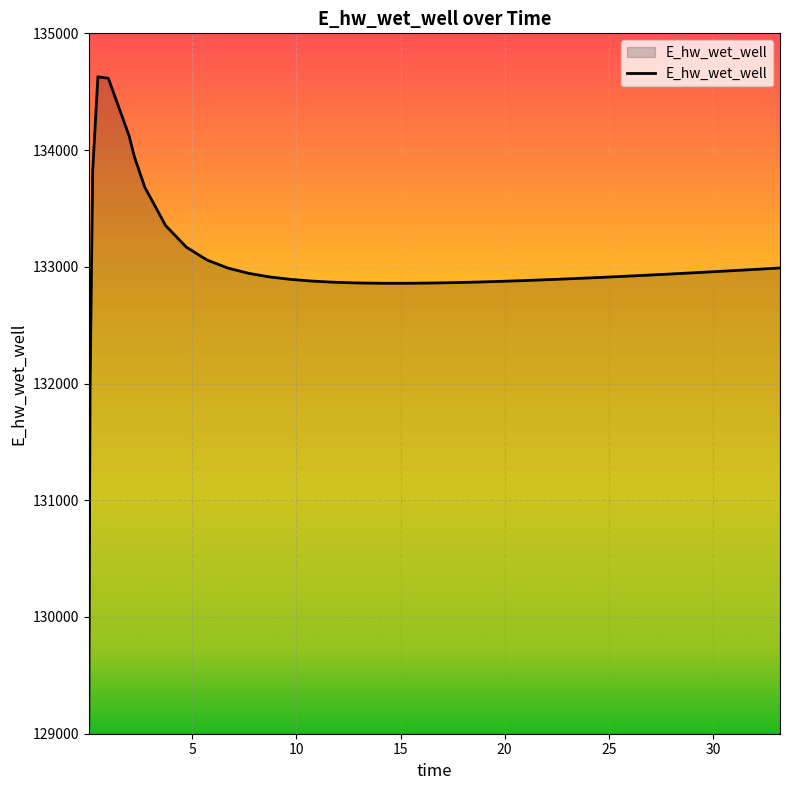

What is the difference between the maximum and minimum values?

5557.7